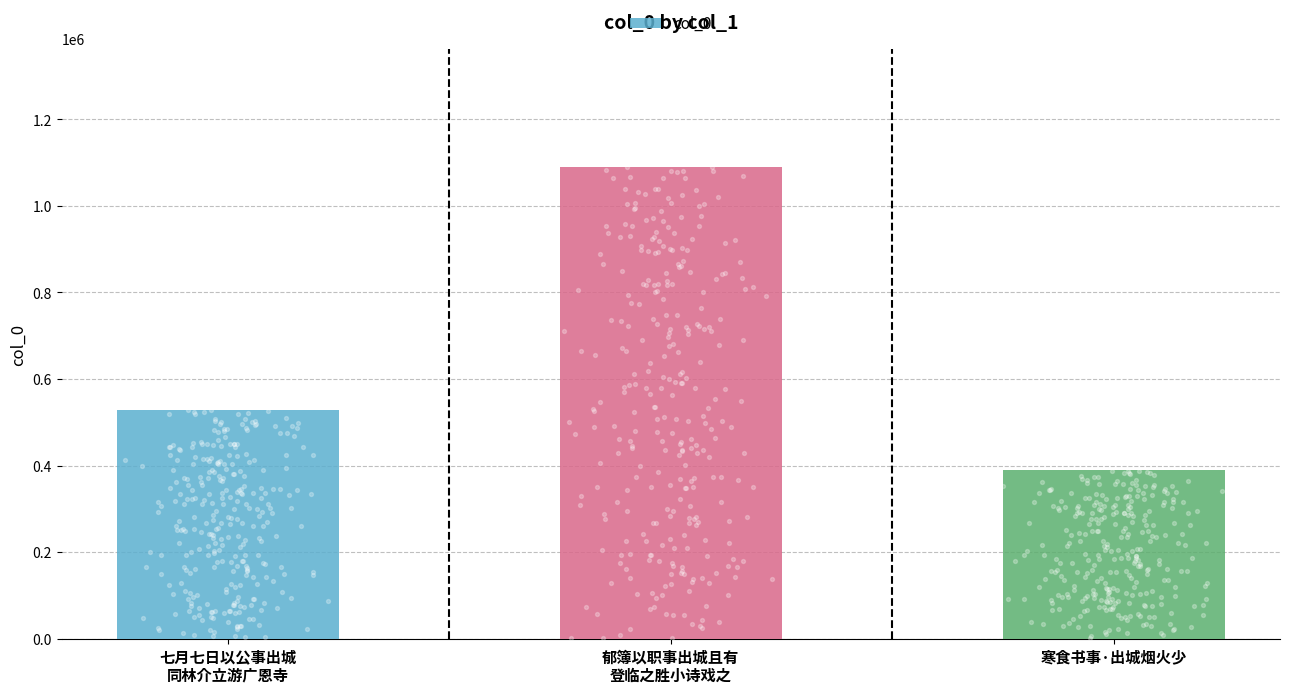

Between 寒食书事·出城烟火少 and 七月七日以公事出城
同林介立游广恩寺, which is larger?

七月七日以公事出城
同林介立游广恩寺